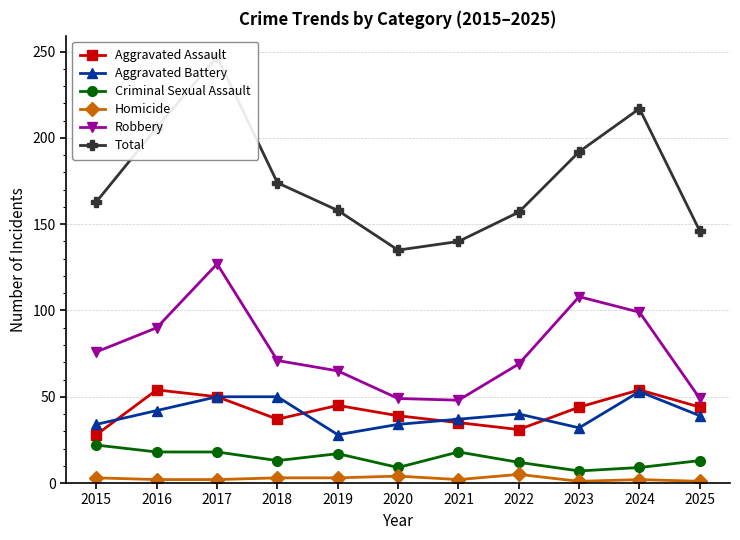

At how many categories does at least one series exceed 41?

11